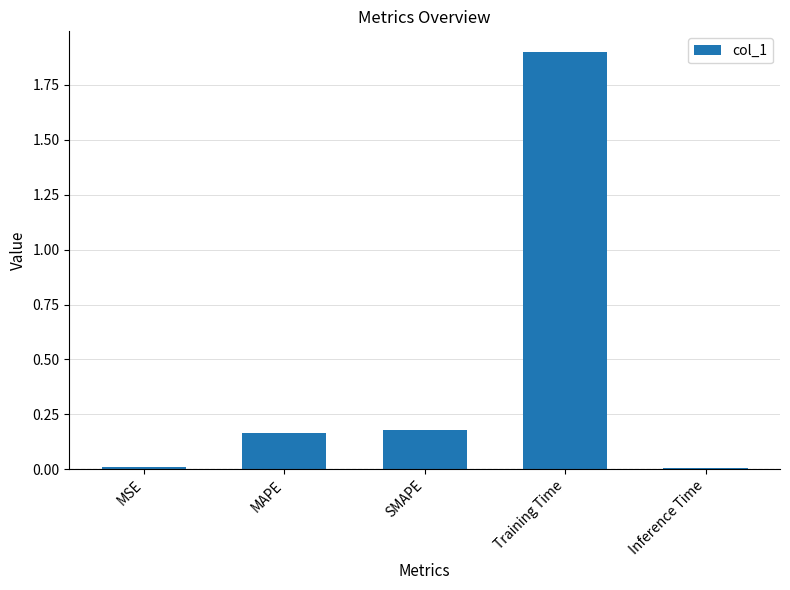

What is the sum of all values?

2.3